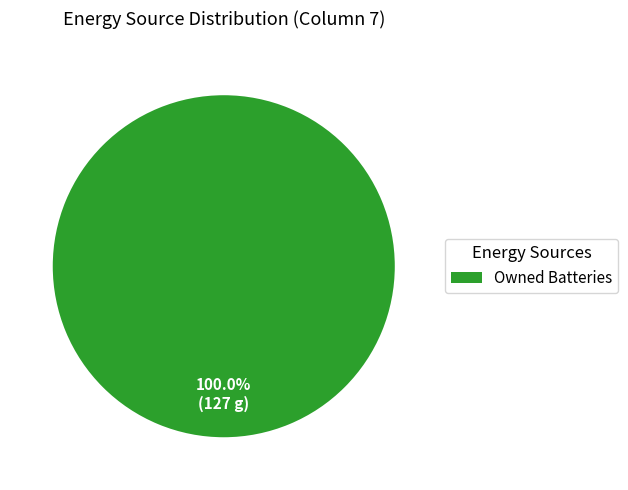

Rank the categories by value from lowest to highest.

Owned Batteries